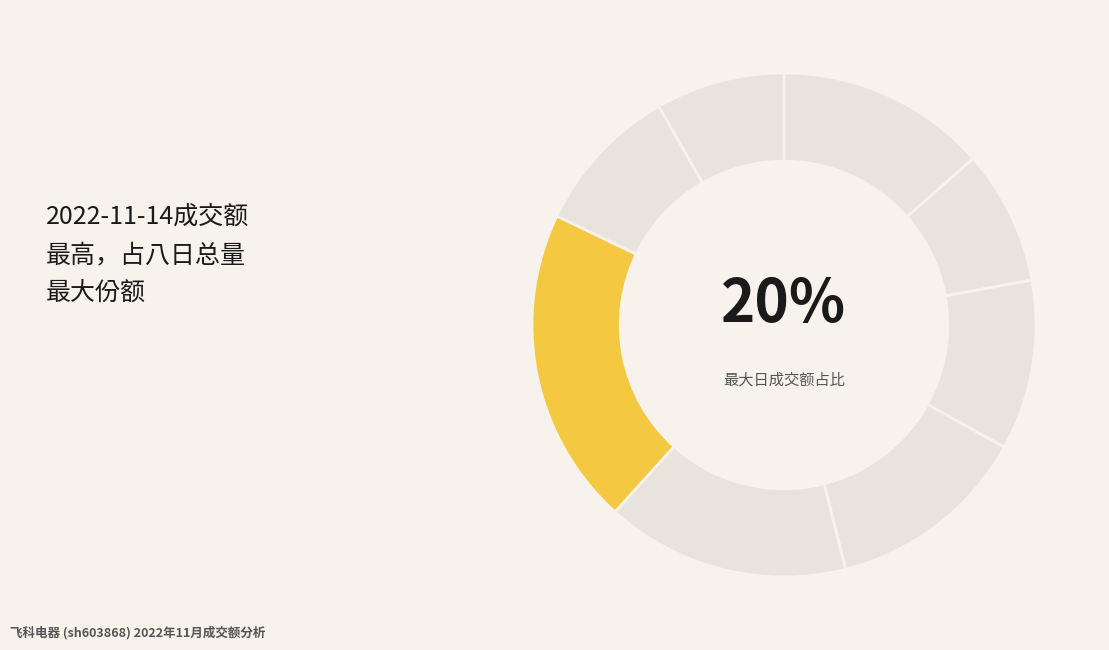

Approximately how many times larger is the value at 2022-11-16 compared to 2022-11-14?

0.6